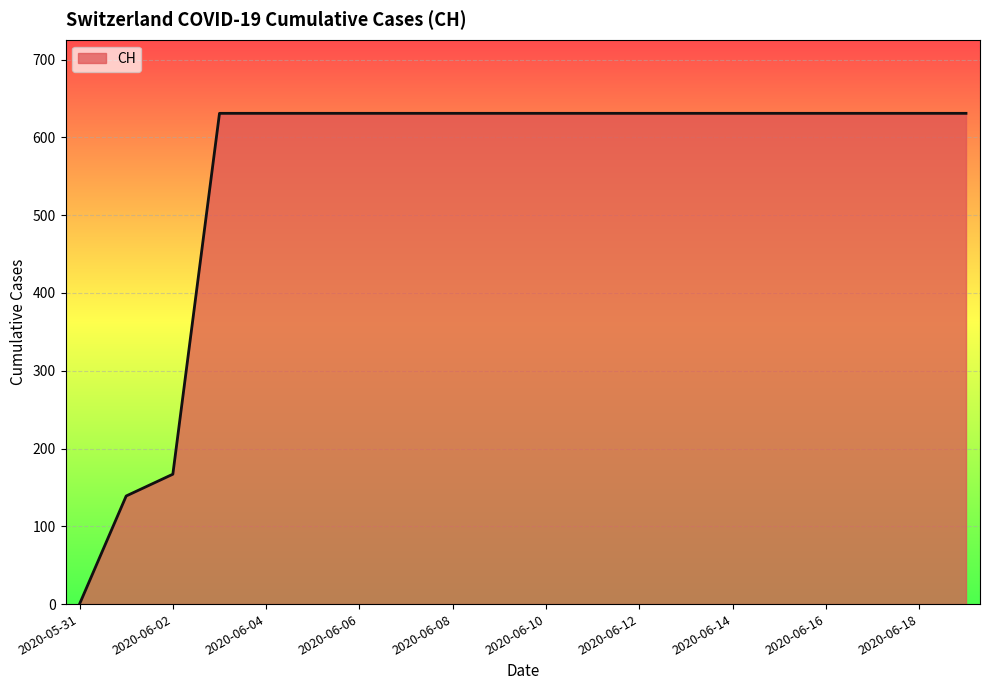

What is the greatest value displayed?

631